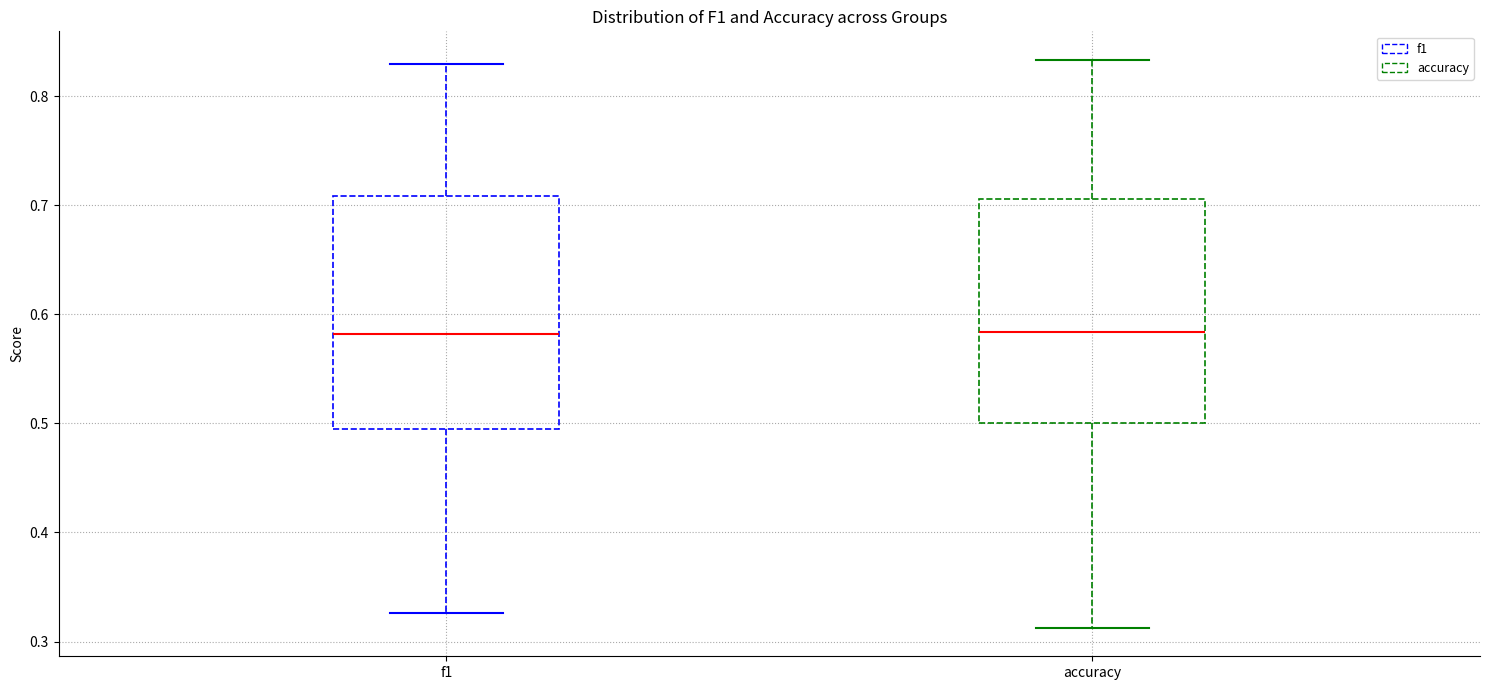

Reading left to right, transcribe this box plot: for each box, give where its median line is, the range the box spans, and where its two whiskers end, as read against the y-axis. The values are not printed on the chart, so give them approximately, as read against the axis.

f1: median 0.58, box 0.49 to 0.71, whiskers 0.33 to 0.83
accuracy: median 0.58, box 0.50 to 0.71, whiskers 0.31 to 0.83